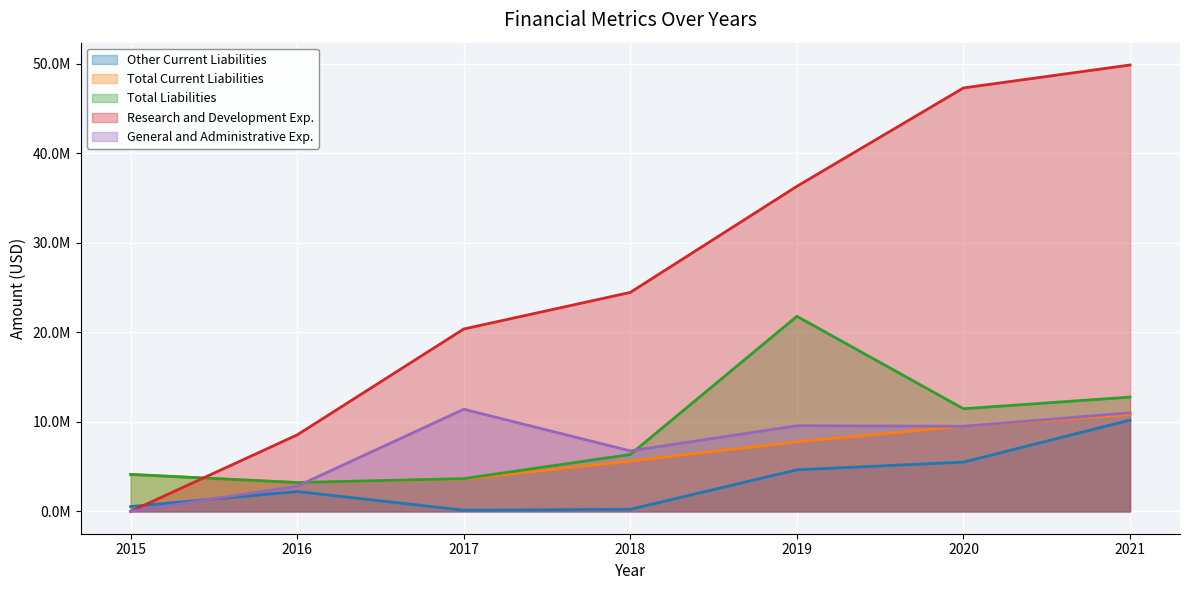

Which has a higher value, 2021 or 2018?

2021